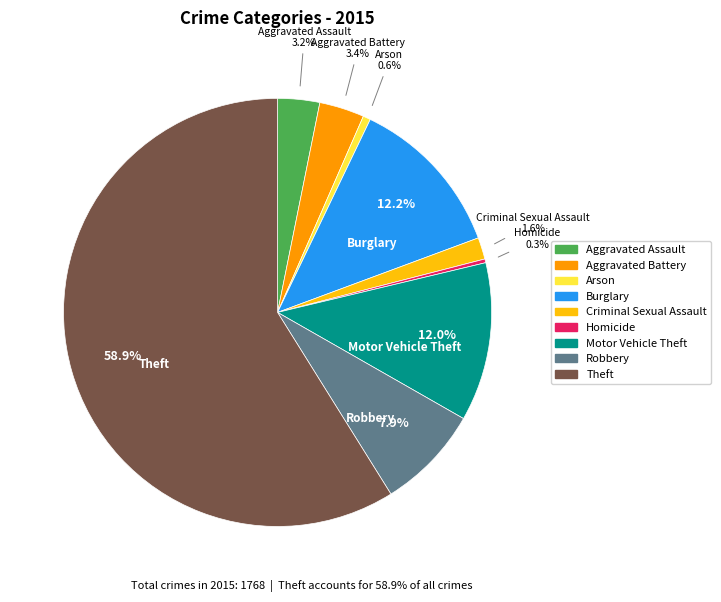

To the nearest percent, what is the difference between the largest and smallest slice percentages?

59%